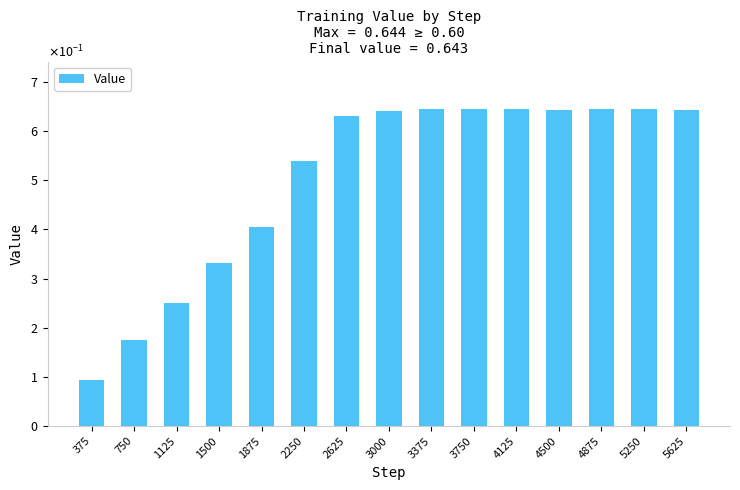

Does the chart contain any negative values?

No